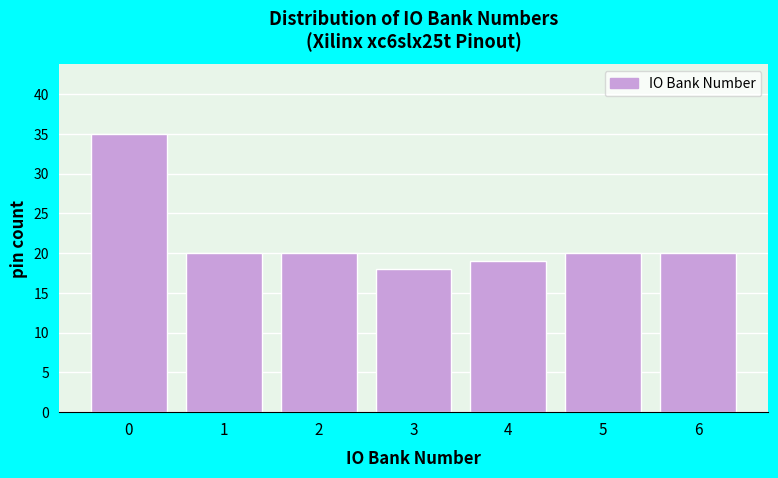

Reading right to left, what are all the values shown in this chart?

20	20	19	18	20	20	35